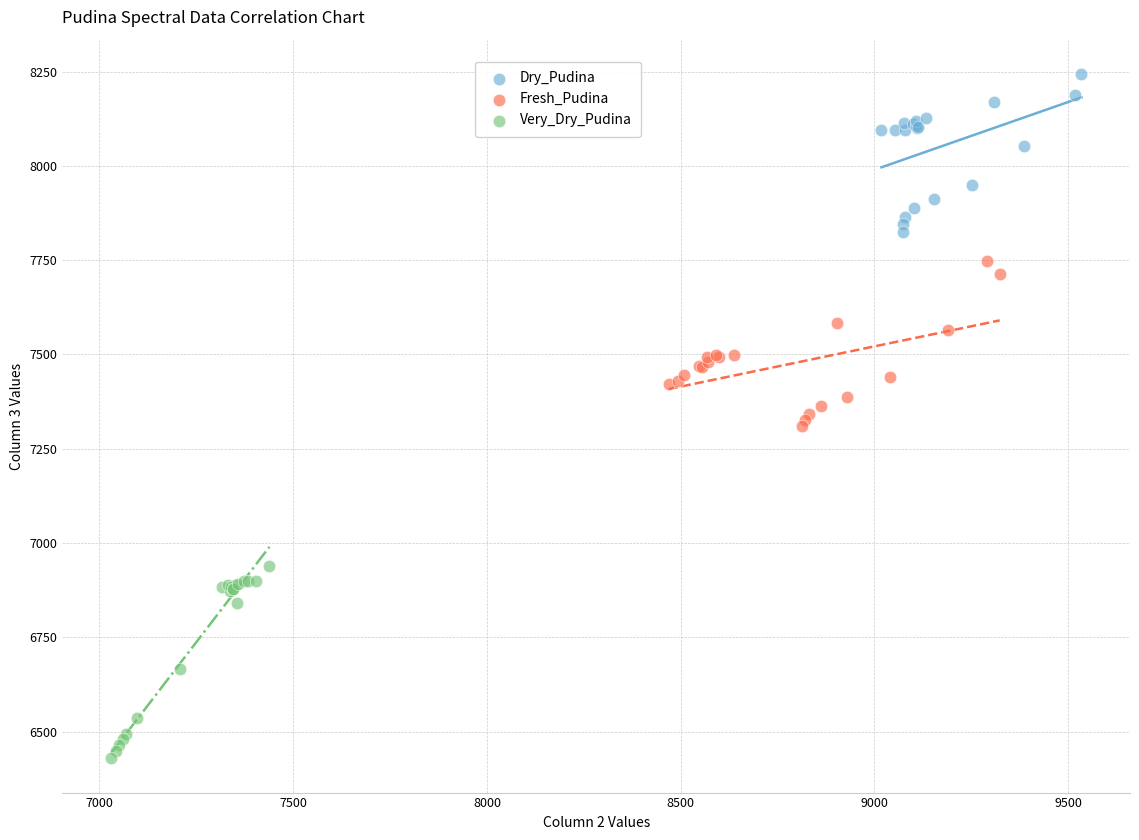

Which series has the largest Y range (max minus min)?

Very_Dry_Pudina